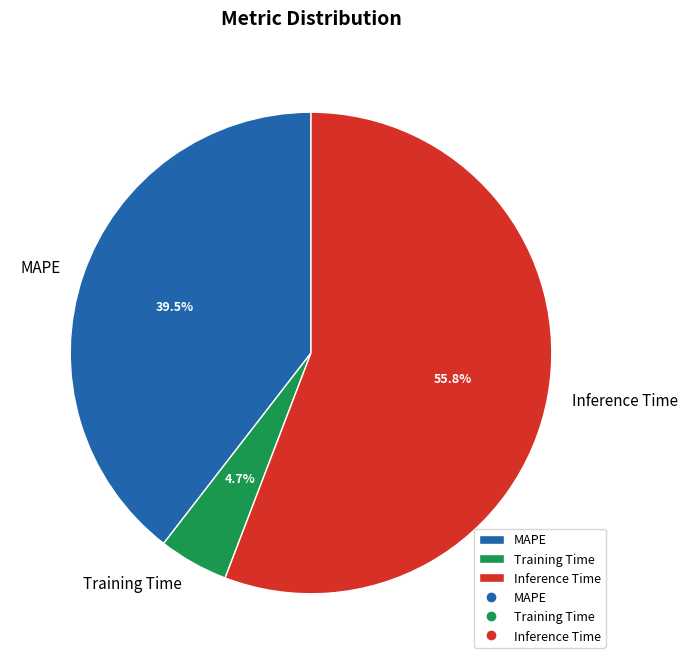

Which category has the biggest portion of the pie?

Inference Time